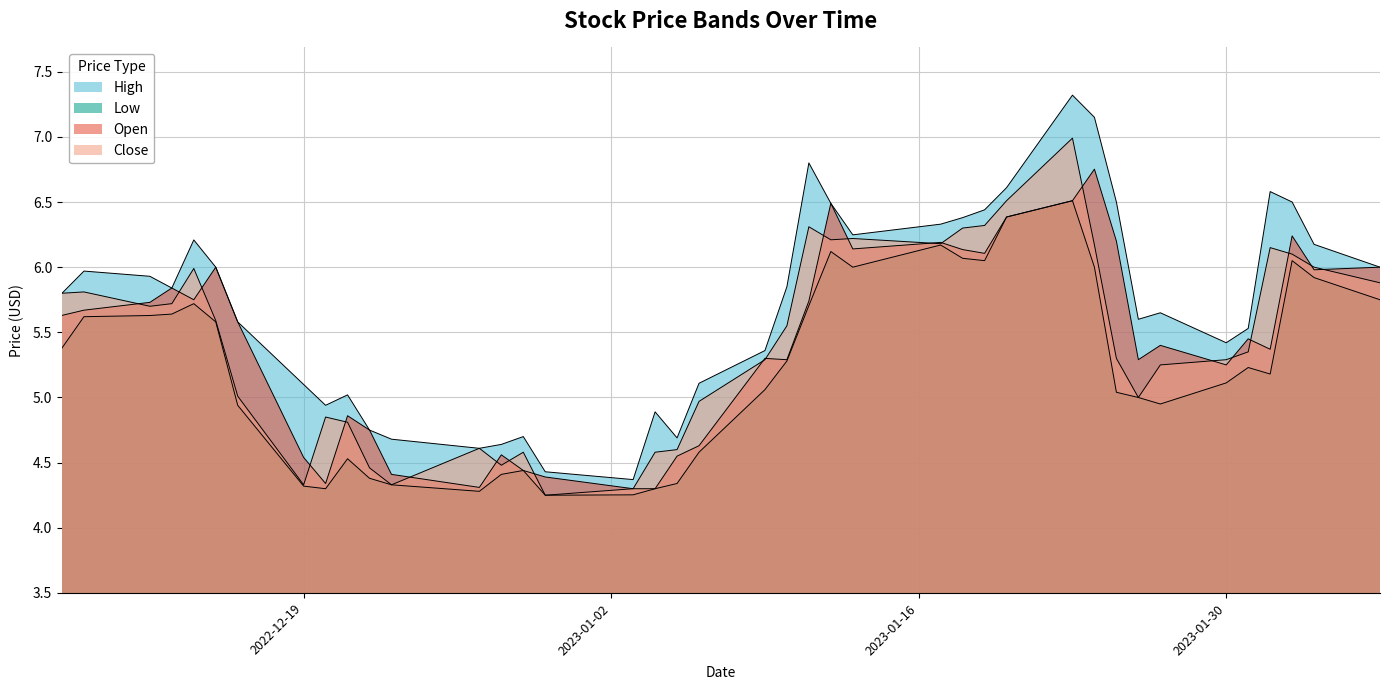

Reading left to right, transcribe all the data shown in this chart.

High: 5.8	6.0	5.9	5.8	6.2	6.0	5.6	5.1	4.9	5.0	4.8	4.7	4.6	4.6	4.7	4.4	4.4	4.9	4.7	5.1	5.4	5.8	6.8	6.5	6.2	6.3	6.4	6.4	6.6	7.3	7.2	6.5	5.6	5.7	5.4	5.5	6.6	6.5	6.2	6.0
Low: 5.4	5.6	5.6	5.6	5.7	5.6	4.9	4.3	4.3	4.5	4.4	4.3	4.3	4.4	4.4	4.2	4.3	4.3	4.3	4.6	5.1	5.3	5.7	6.1	6.0	6.2	6.1	6.0	6.4	6.5	6.0	5.0	5.0	5.0	5.1	5.2	5.2	6.0	5.9	5.8
Open: 5.6	5.7	5.7	5.8	5.8	6.0	5.6	4.5	4.3	4.9	4.8	4.4	4.3	4.6	4.4	4.4	4.3	4.3	4.5	4.6	5.3	5.3	5.7	6.5	6.1	6.2	6.1	6.1	6.4	6.5	6.8	6.2	5.3	5.4	5.2	5.5	5.4	6.2	6.0	6.0
Close: 5.8	5.8	5.7	5.7	6.0	5.6	5.0	4.3	4.8	4.8	4.5	4.3	4.6	4.5	4.6	4.2	4.3	4.6	4.6	5.0	5.3	5.5	6.3	6.2	6.2	6.2	6.3	6.3	6.5	7.0	6.2	5.3	5.0	5.2	5.3	5.3	6.2	6.1	6.0	5.9